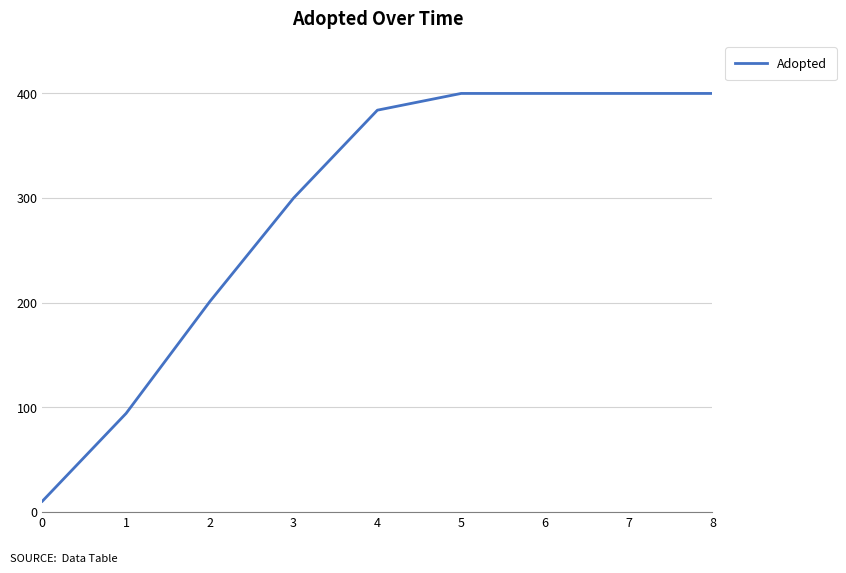

Where is the data nearest to the value 205?

2